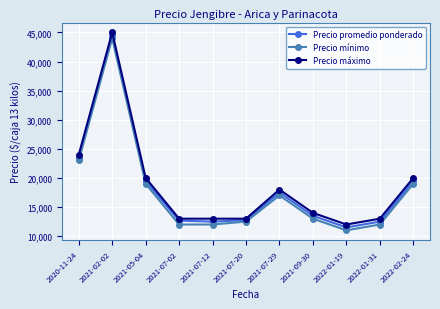

Where is Precio máximo nearest to the value 28500?

2020-11-24